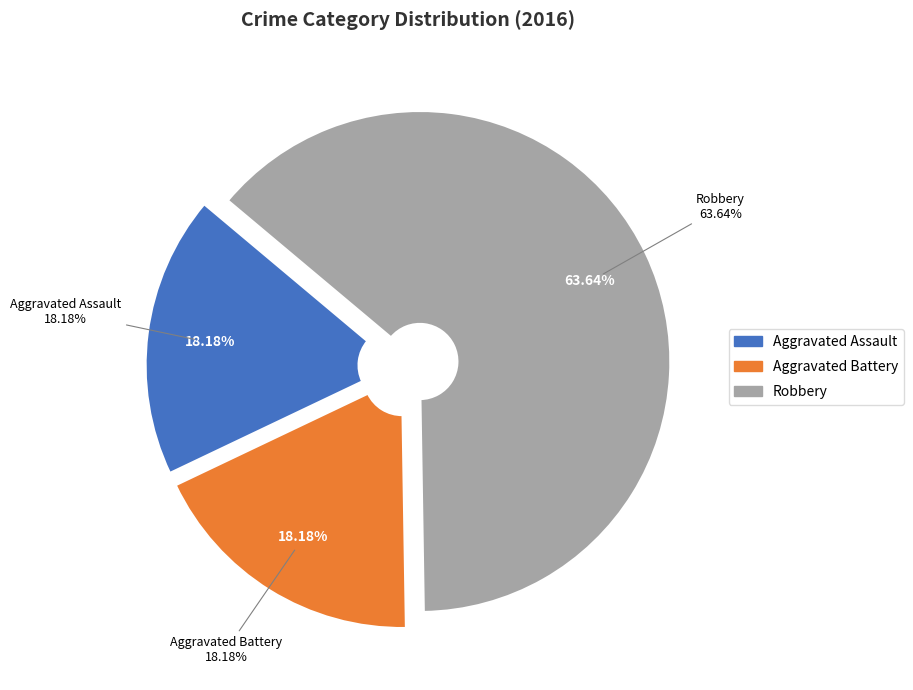

Do Robbery and Aggravated Assault together represent more than half of the pie?

Yes